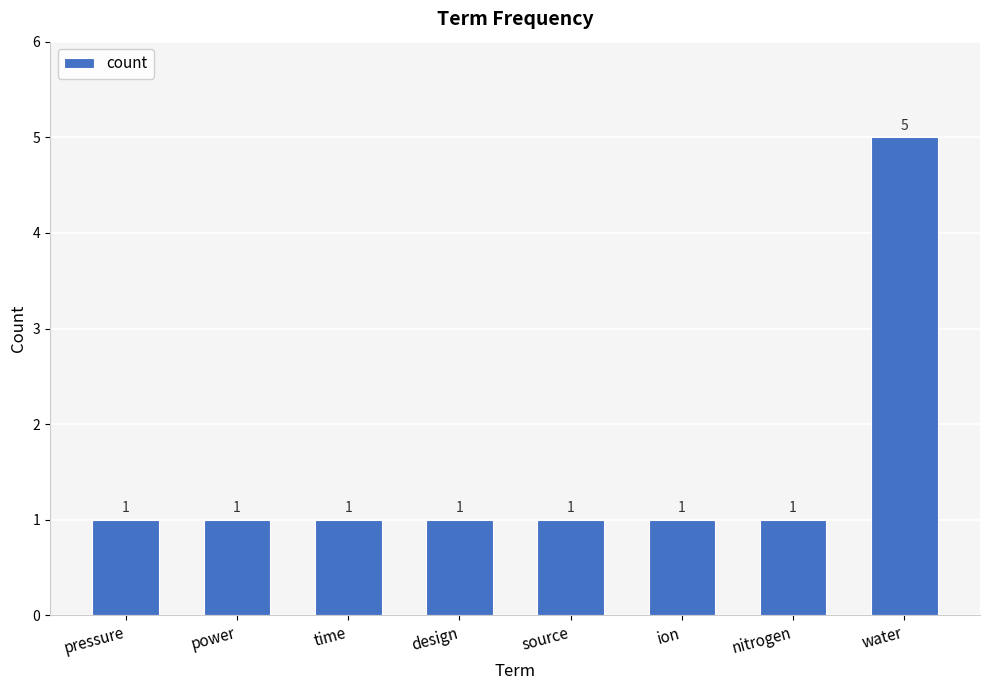

What is the sum of the values at water and time?

6